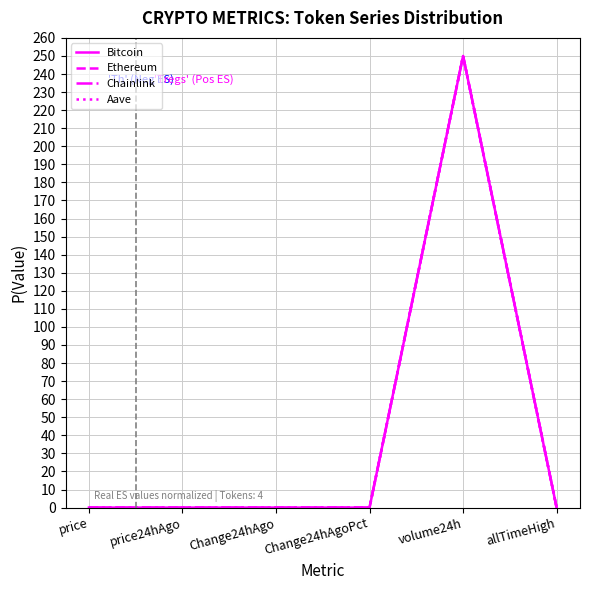

How many categories are shown in the chart?

6